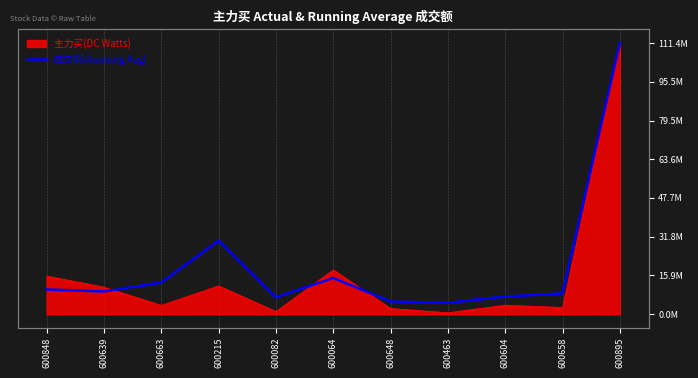

The chart shows a value of 4653715.3 at 600463. True or false?

True